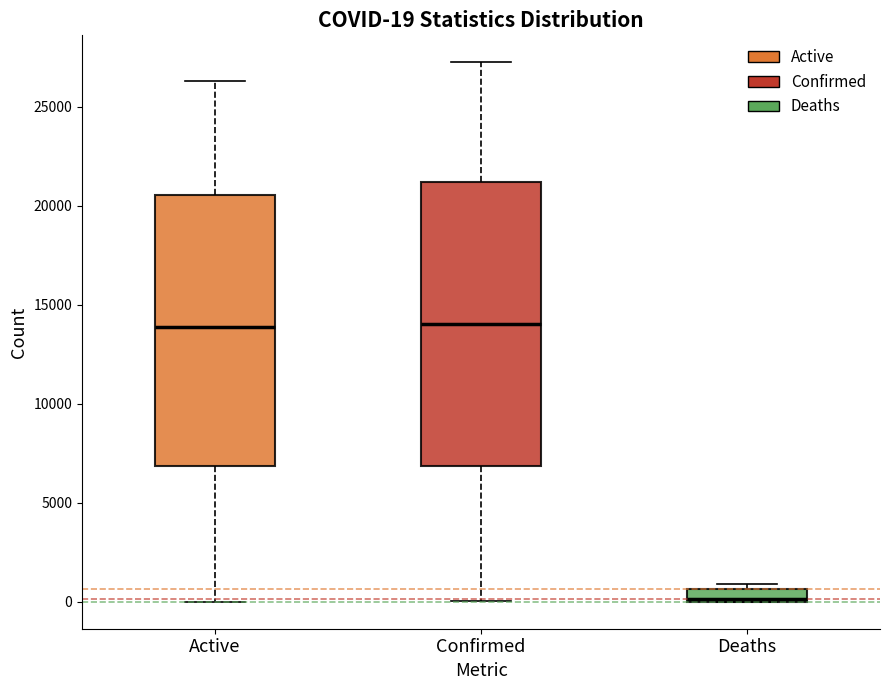

Which box is the tallest, from its lower edge to its upper edge?

Confirmed